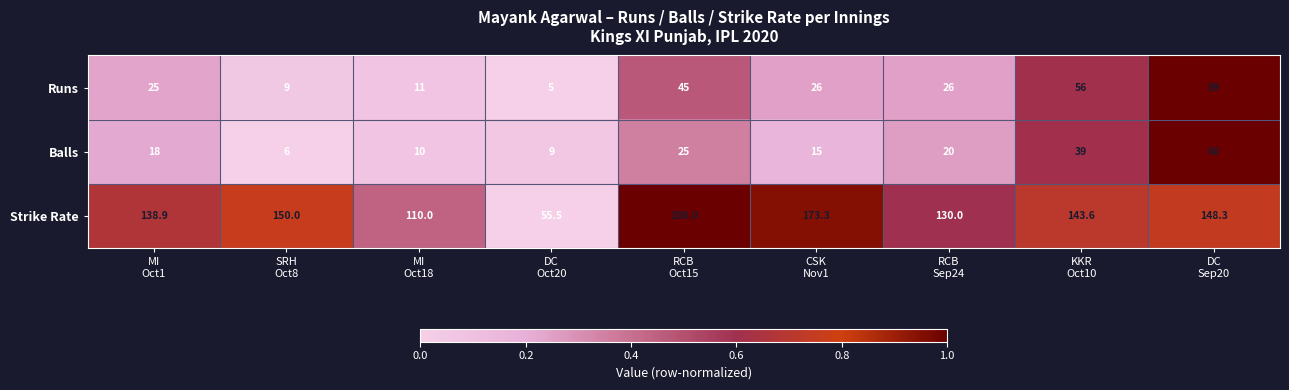

What is the total value across all series at RCB
Sep24?

176.0